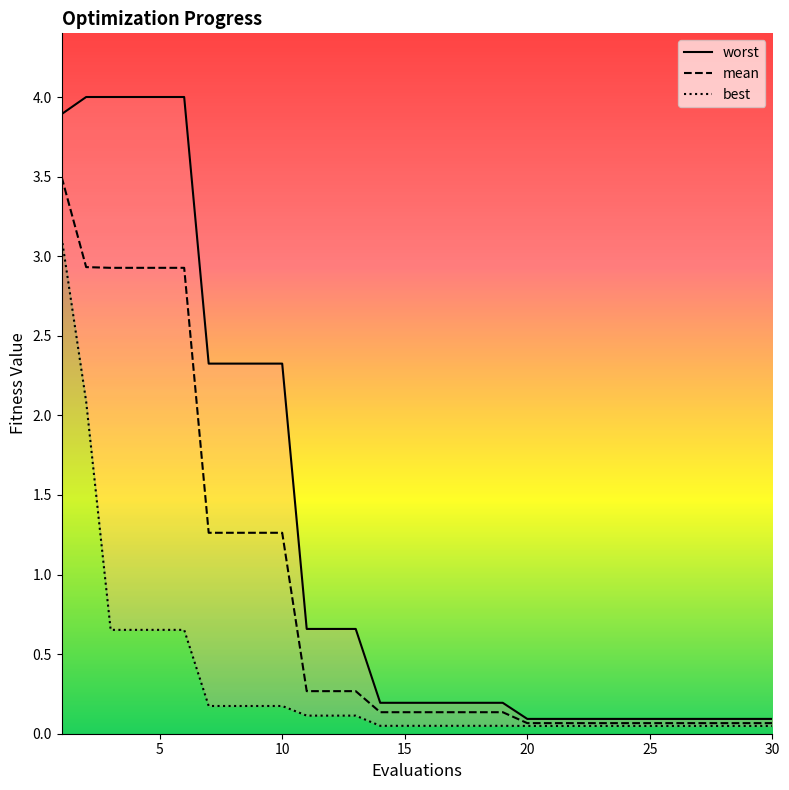

Reading left to right, transcribe all the data shown in this chart.

worst: 3.9	4.0	4.0	4.0	4.0	4.0	2.3	2.3	2.3	2.3	0.7	0.7	0.7	0.2	0.2	0.2	0.2	0.2	0.2	0.1	0.1	0.1	0.1	0.1	0.1	0.1	0.1	0.1	0.1	0.1
mean: 3.5	2.9	2.9	2.9	2.9	2.9	1.3	1.3	1.3	1.3	0.3	0.3	0.3	0.1	0.1	0.1	0.1	0.1	0.1	0.1	0.1	0.1	0.1	0.1	0.1	0.1	0.1	0.1	0.1	0.1
best: 3.1	2.1	0.7	0.7	0.7	0.7	0.2	0.2	0.2	0.2	0.1	0.1	0.1	0.0	0.0	0.0	0.0	0.0	0.0	0.0	0.0	0.0	0.0	0.0	0.0	0.0	0.0	0.0	0.0	0.0